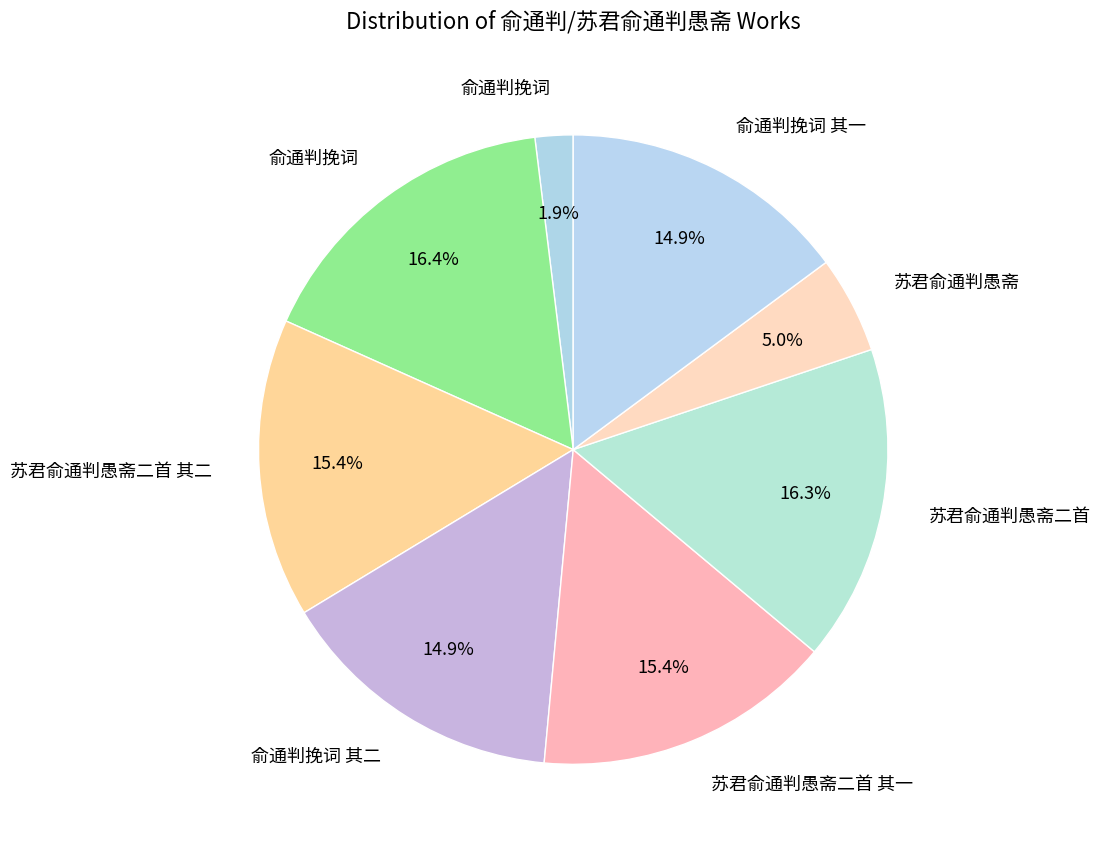

How many slices are in this pie chart?

8